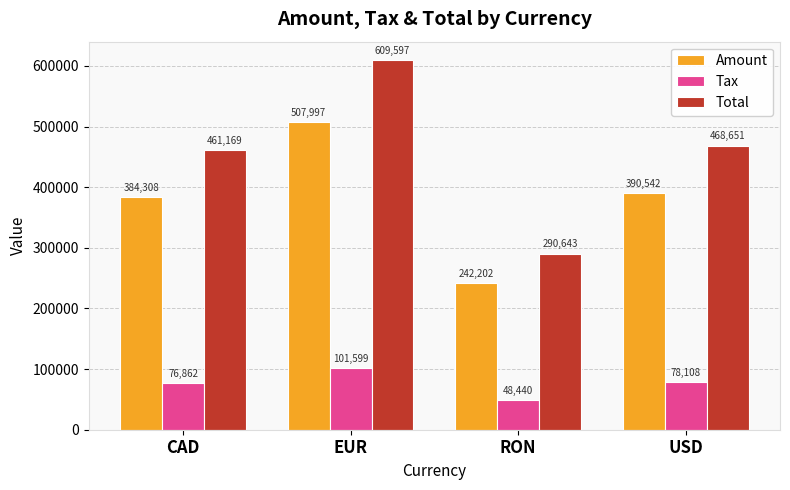

Is the value of Tax at EUR greater than the value of Amount at USD?

No